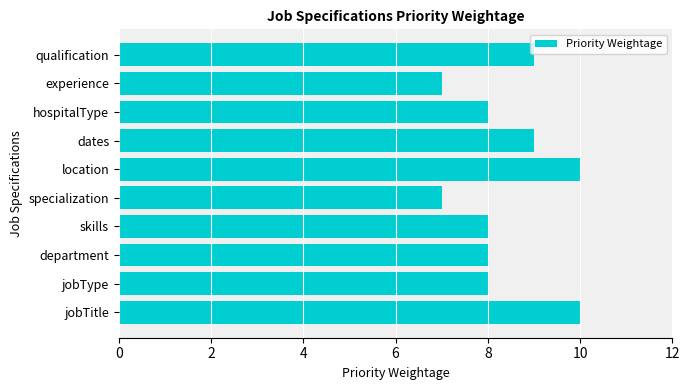

What is the greatest value displayed?

10